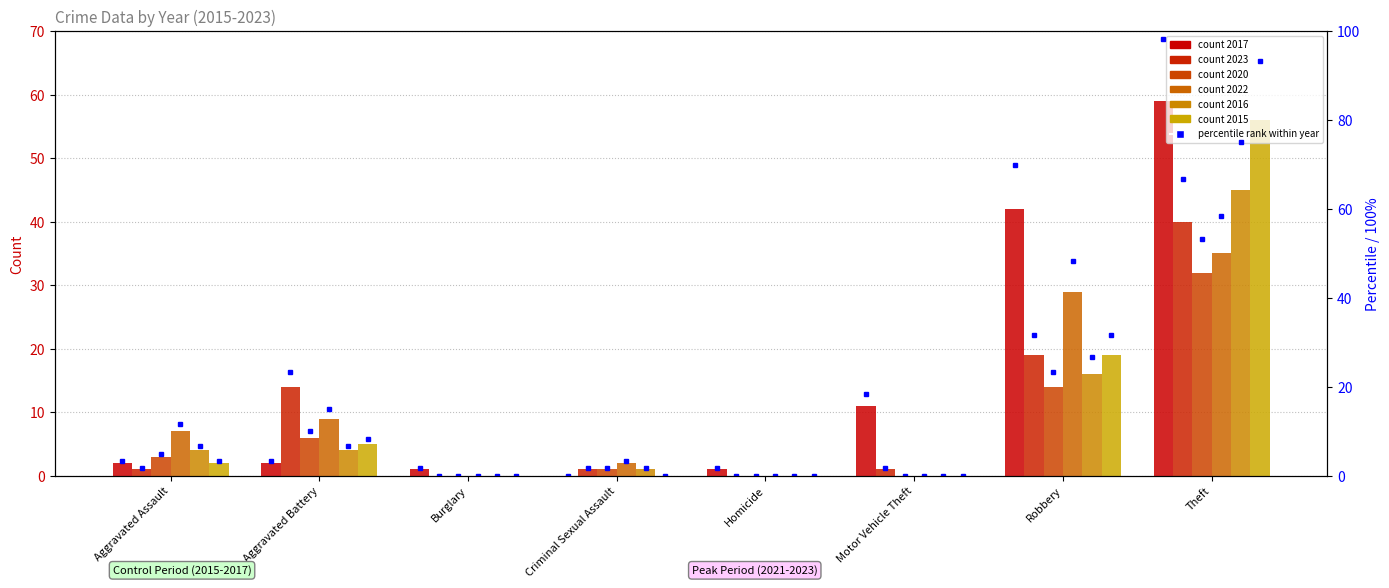

What is the difference between the values at Burglary and Criminal Sexual Assault?

1.7